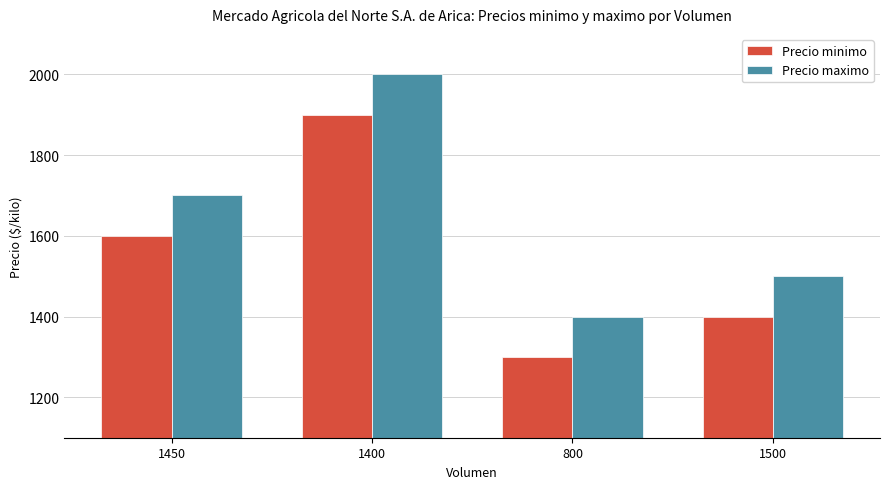

The Precio minimo series shows 1300 at 800. True or false?

True